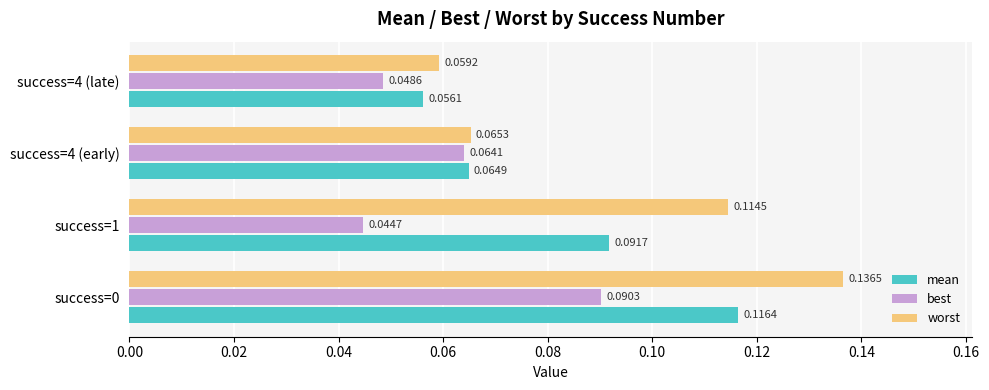

Is the value of mean at success=4 (early) greater than the value of best at success=4 (late)?

Yes